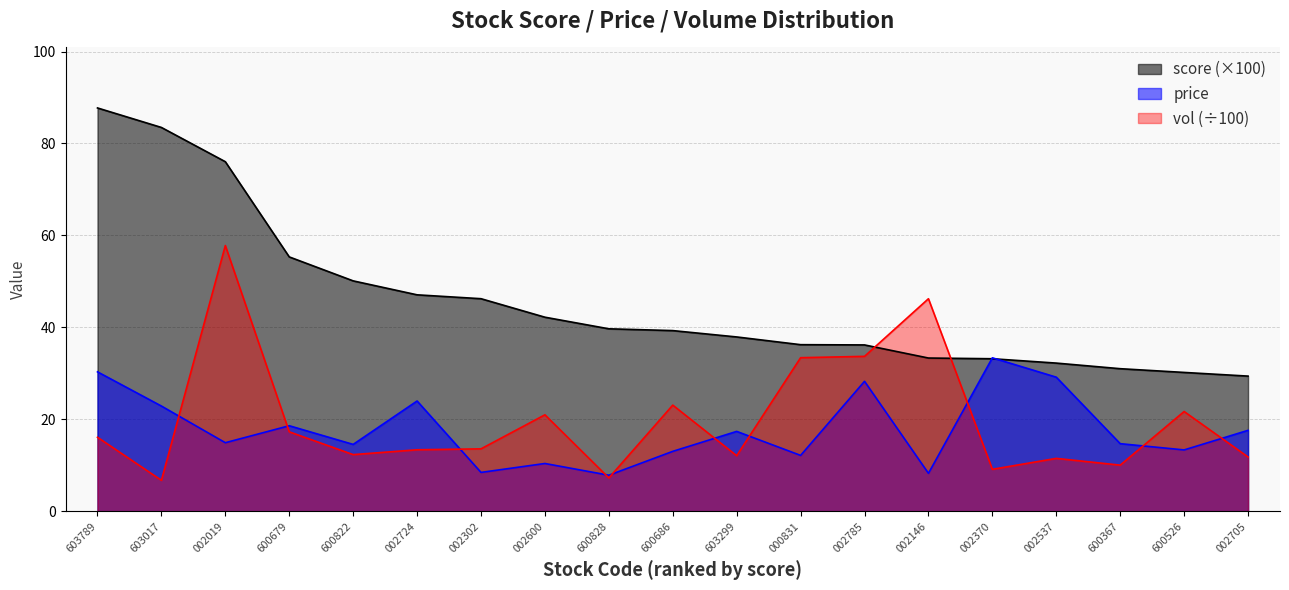

Does the chart display data point markers on the line(s)?

No